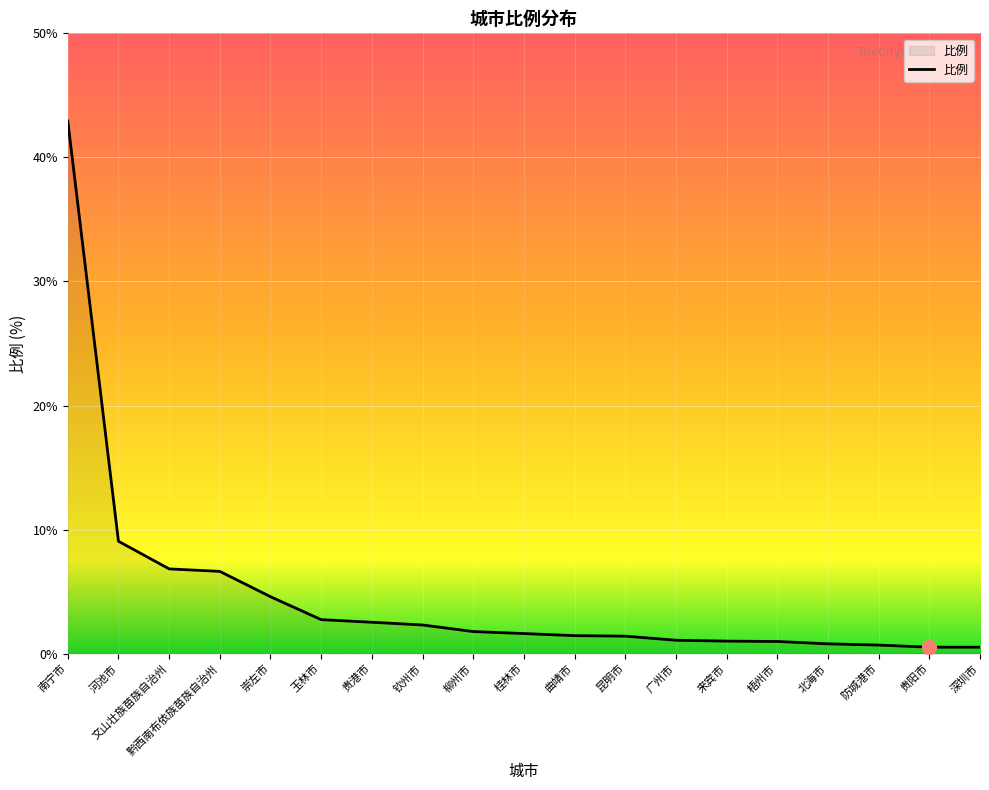

What is the difference between the maximum and minimum values?

42.4